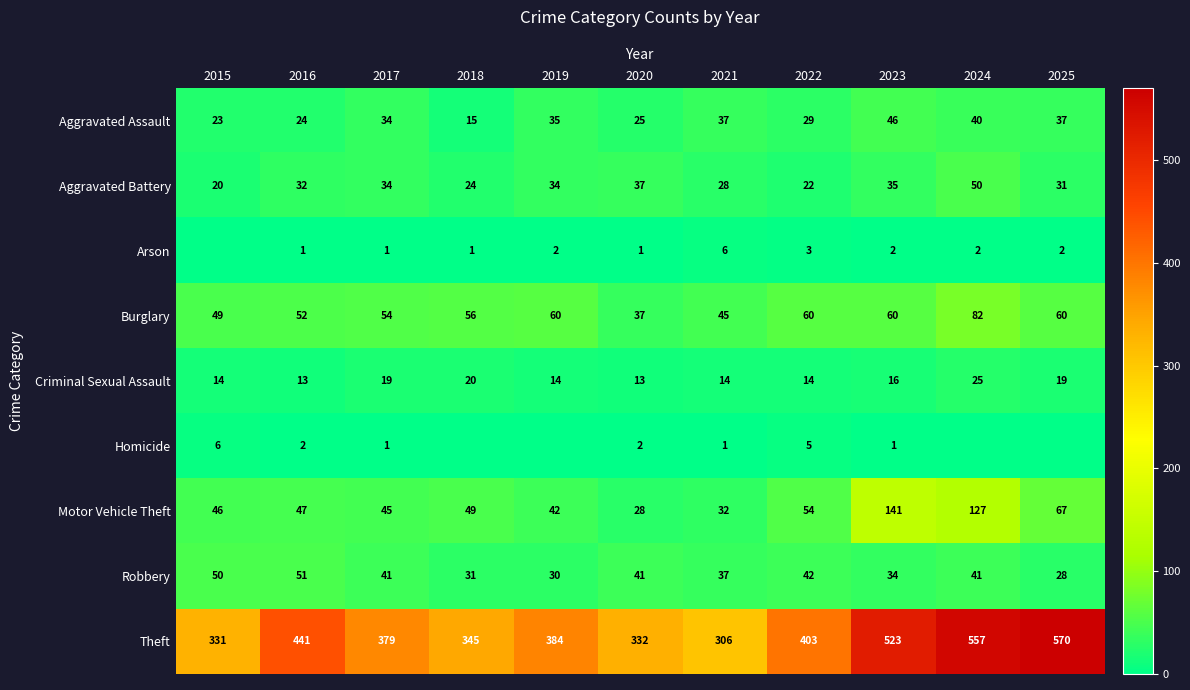

Which has a higher value, 2022 or 2018?

2022